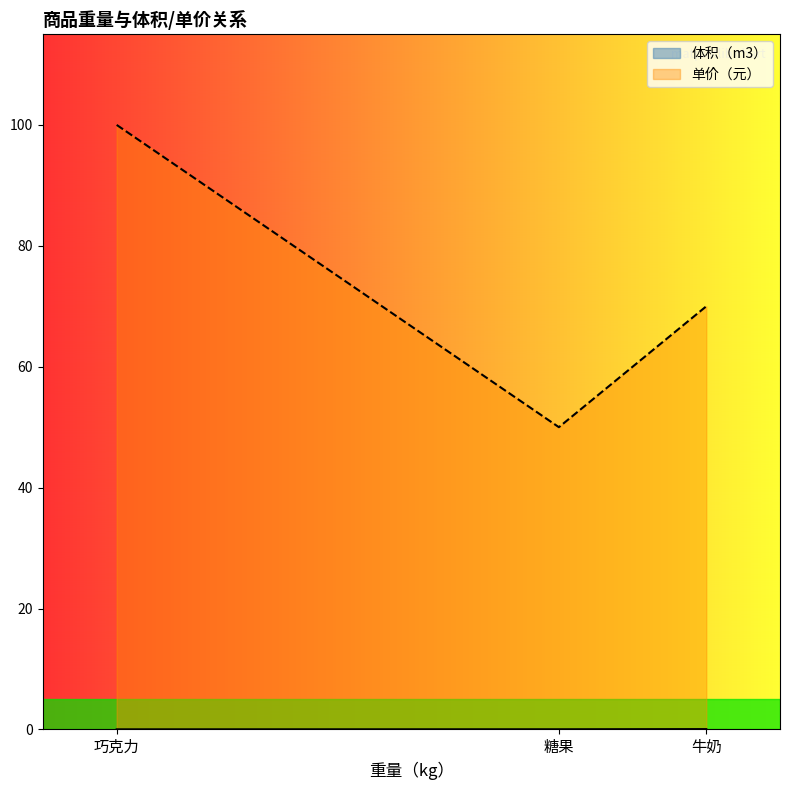

Reading left to right, list all the values displayed in this chart.

体积（m3）: 巧克力=0.0	糖果=0.0	牛奶=0.1
单价（元）: 巧克力=100.0	糖果=50.0	牛奶=70.0